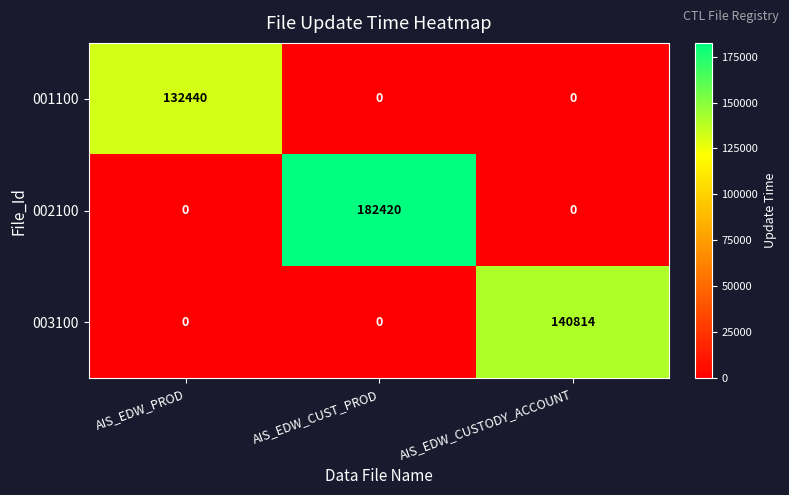

Rank the series by their average value, from highest to lowest.

002100, 003100, 001100